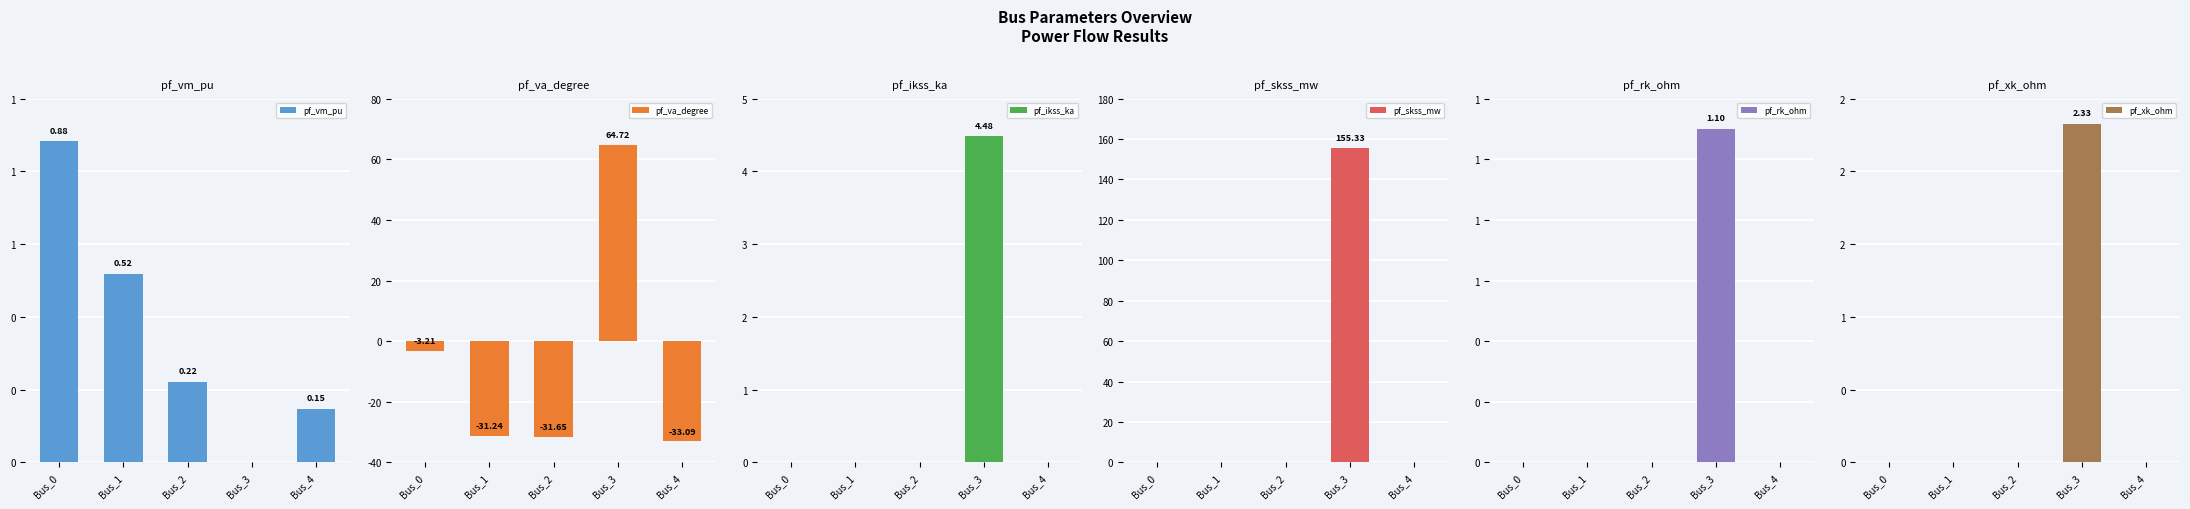

Reading left to right, what are all the values shown in this chart?

pf_vm_pu: Bus_0=0.9	Bus_1=0.5	Bus_2=0.2	Bus_3=0.0	Bus_4=0.1
pf_va_degree: Bus_0=-3.2	Bus_1=-31.2	Bus_2=-31.6	Bus_3=64.7	Bus_4=-33.1
pf_ikss_ka: Bus_0=0.0	Bus_1=0.0	Bus_2=0.0	Bus_3=4.5	Bus_4=0.0
pf_skss_mw: Bus_0=0.0	Bus_1=0.0	Bus_2=0.0	Bus_3=155.3	Bus_4=0.0
pf_rk_ohm: Bus_0=0.0	Bus_1=0.0	Bus_2=0.0	Bus_3=1.1	Bus_4=0.0
pf_xk_ohm: Bus_0=0.0	Bus_1=0.0	Bus_2=0.0	Bus_3=2.3	Bus_4=0.0